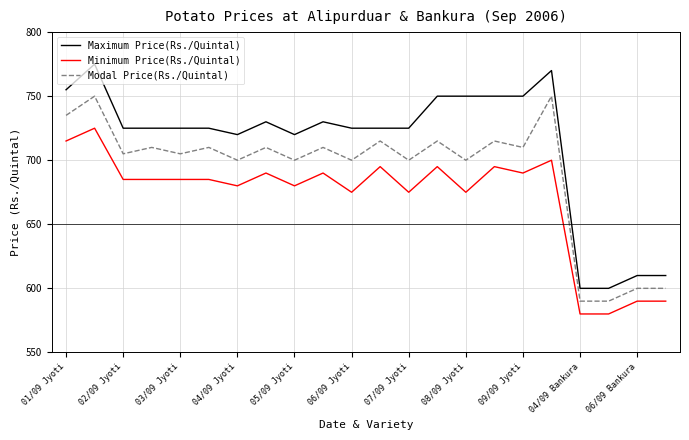

True or false: Maximum Price(Rs./Quintal) and Minimum Price(Rs./Quintal) intersect in this chart.

False